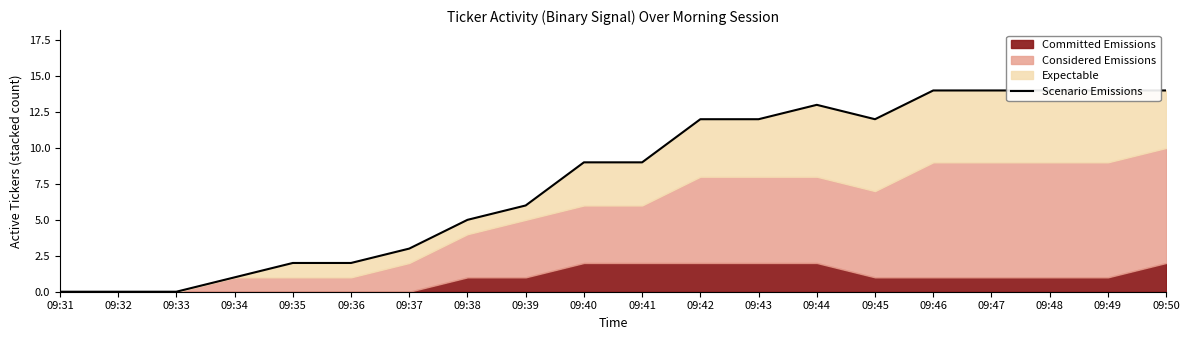

How many data points are less than 9?

9